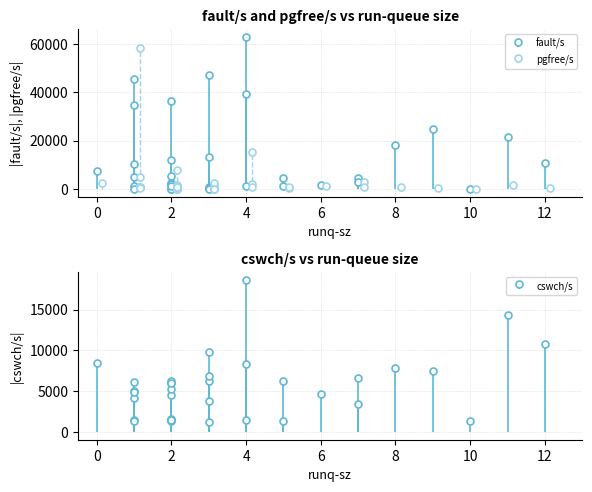

Reading left to right, extract all data points from this chart.

fault/s: 1=45602	1=34716	2=36500	4=63082	3=47378	4=39484	11=21368	12=10785	7=4439	9=25009	8=18358	0=7362	1=1101	1=41	5=1166	1=10503	1=4848	3=3	4=1123	2=2265	3=518	2=5401	3=13239	5=4431	7=2714	2=2580	2=10	2=0	6=1868	3=1029	2=12167	10=49	2=1128	2=2106
pgfree/s: 1=956	1=58323	2=1224	4=1999	3=2500	4=15367	11=1841	12=414	7=2798	9=602	8=837	0=2451	1=726	1=4855	5=764	1=965	1=278	3=146	4=699	2=1723	3=268	2=222	3=1108	5=584	7=782	2=1406	2=154	2=150	6=1283	3=195	2=7891	10=145	2=708	2=709
cswch/s: 1=6102	1=5028	2=5977	4=8292	3=9830	4=18636	11=14368	12=10794	7=6652	9=7489	8=7891	0=8399	1=1457	1=1365	5=1417	1=4232	1=4907	3=1257	4=1466	2=1548	3=3795	2=5260	3=6909	5=6246	7=3457	2=6288	2=1441	2=1301	6=4613	3=6312	2=4558	10=1342	2=1462	2=5973